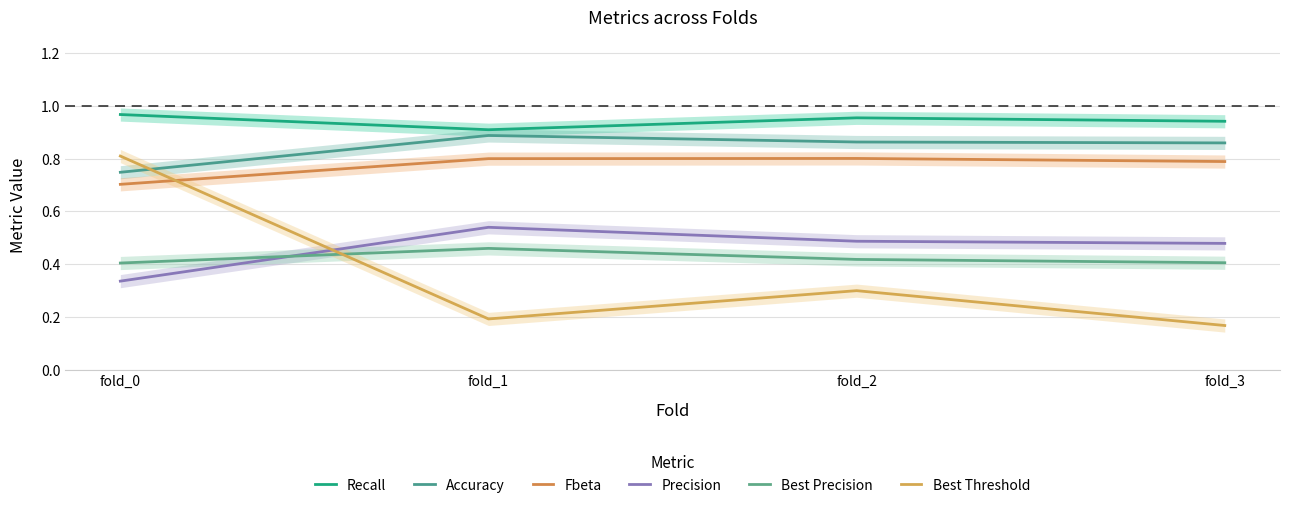

What is the greatest value displayed?

1.0